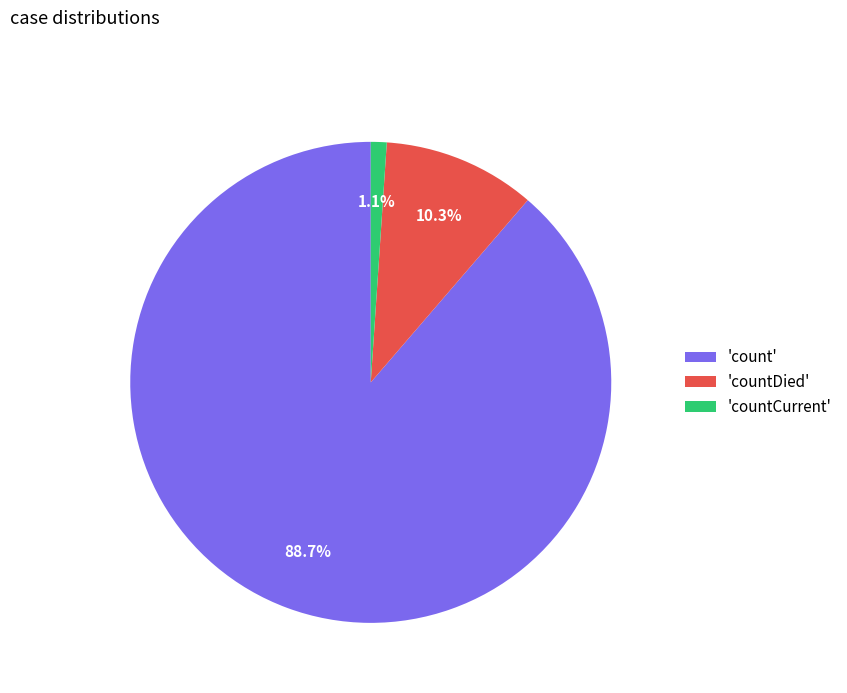

Which has a higher value, 'countCurrent' or 'countDied'?

'countDied'